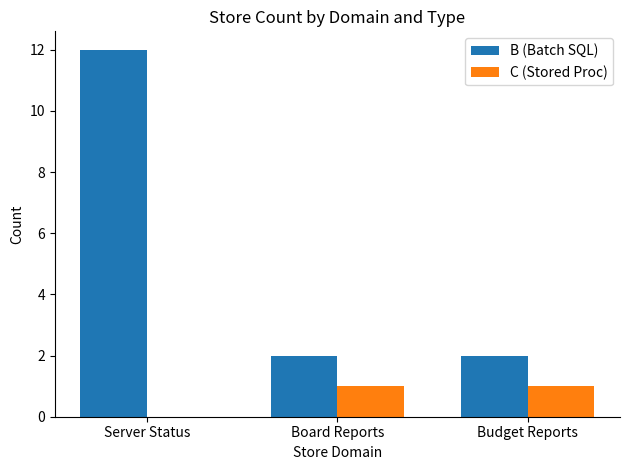

What is the total value across all series at Board Reports?

3